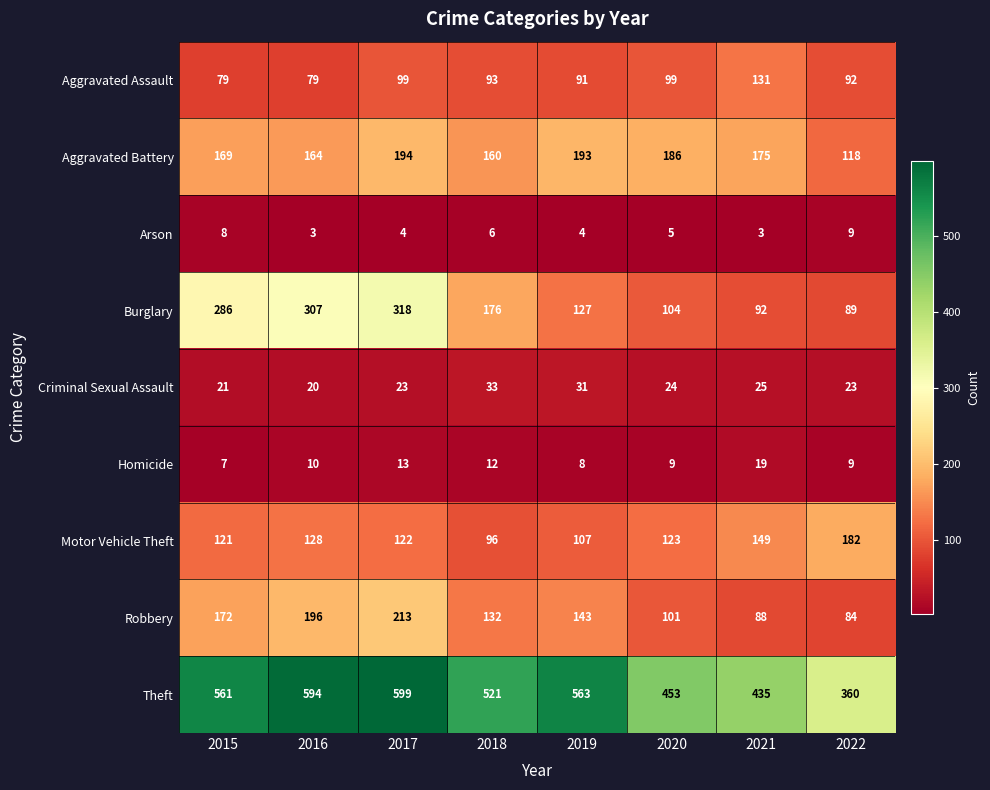

What is the total value across all series at 2017?

1585